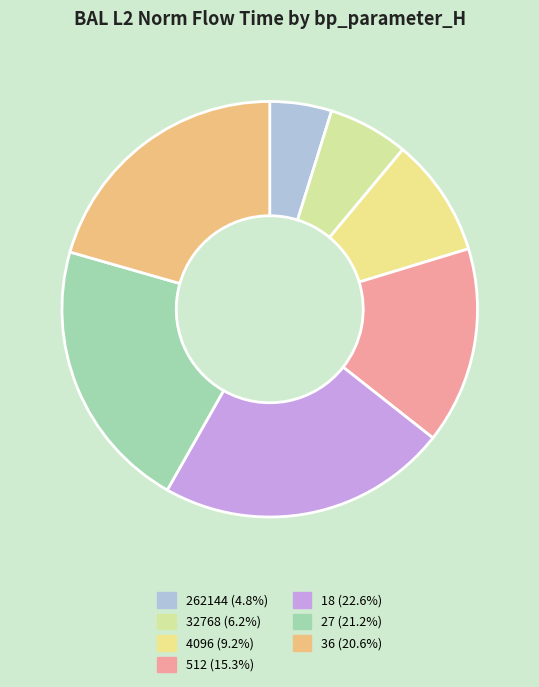

Is there any slice that represents more than half of the pie?

No